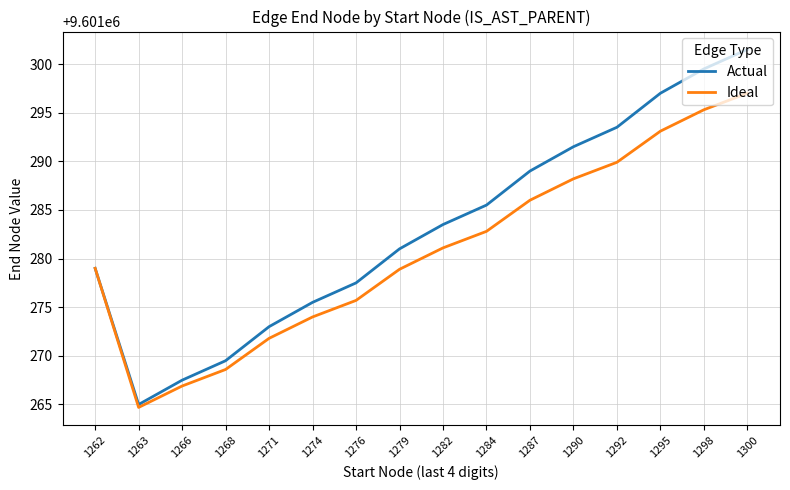

At which label does Actual reach its peak?

1300